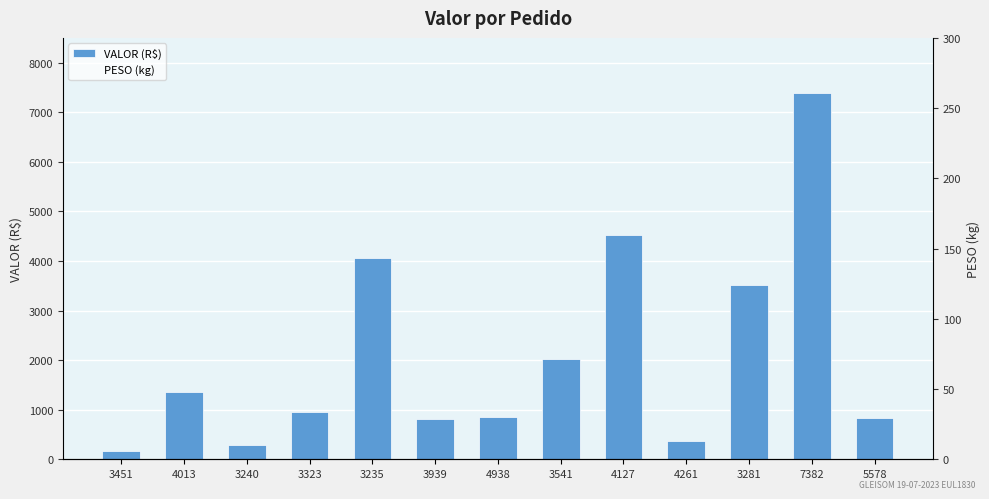

Rank the categories by PESO (kg) value from lowest to highest.

3451, 3240, 3323, 5578, 4261, 4013, 4938, 3939, 3541, 3281, 4127, 3235, 7382